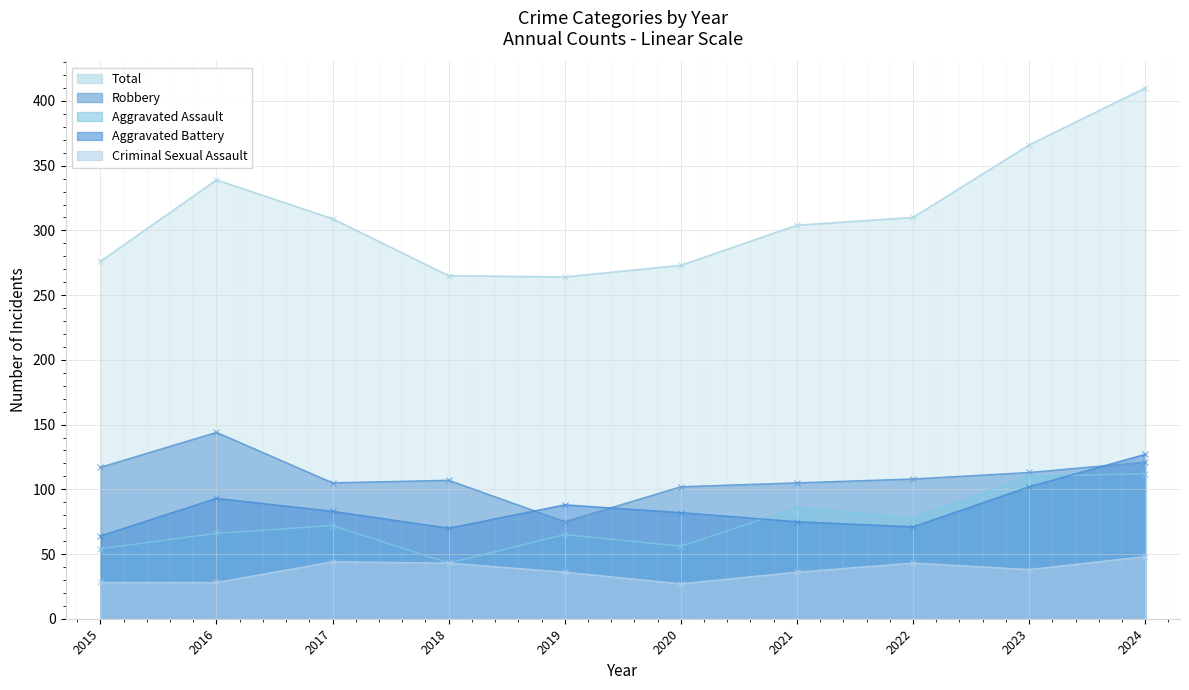

True or false: Robbery has a value of 105 at 2021.

True